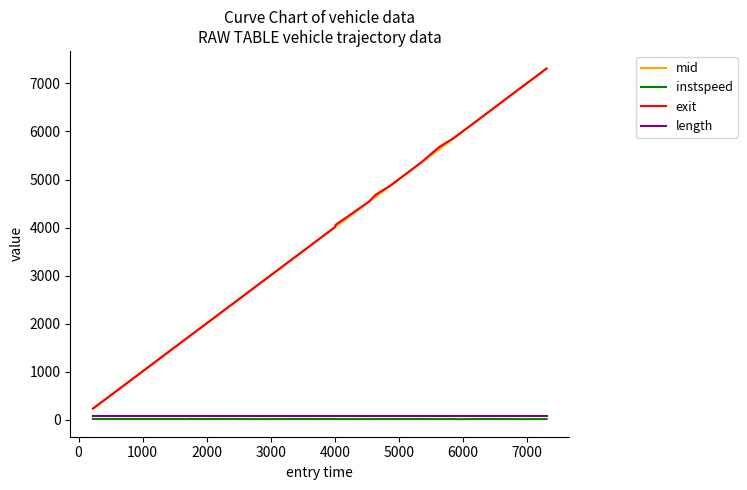

Count the number of categories in the chart.

33